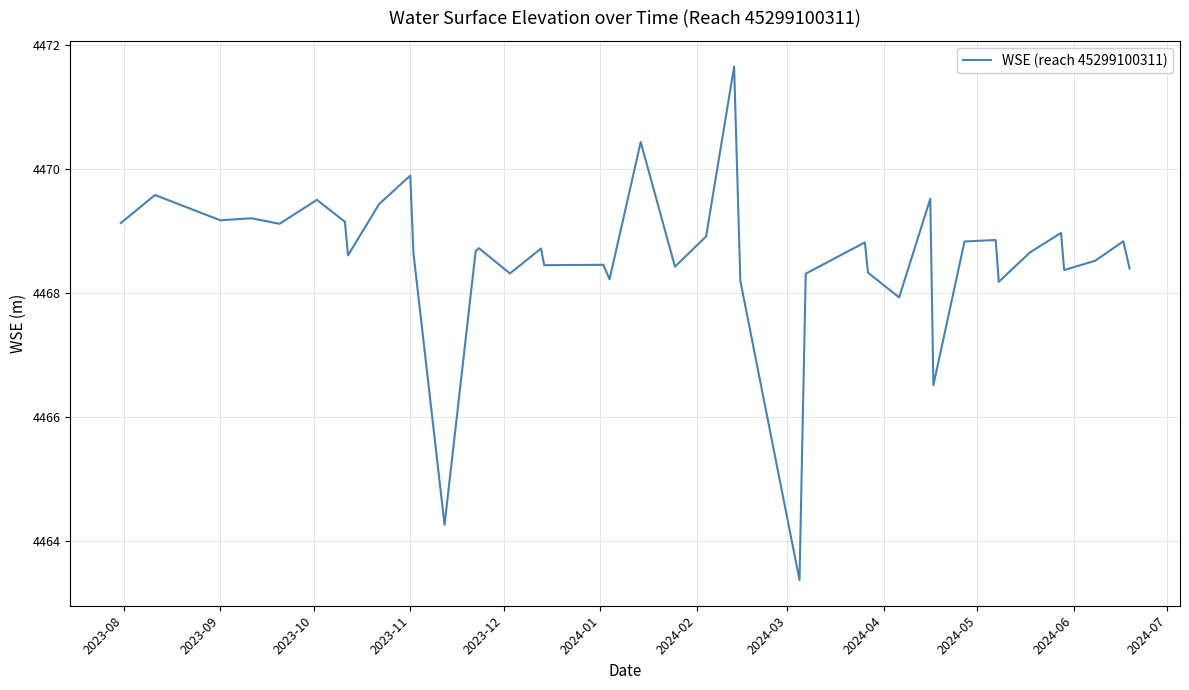

What is the greatest value displayed?

4471.6